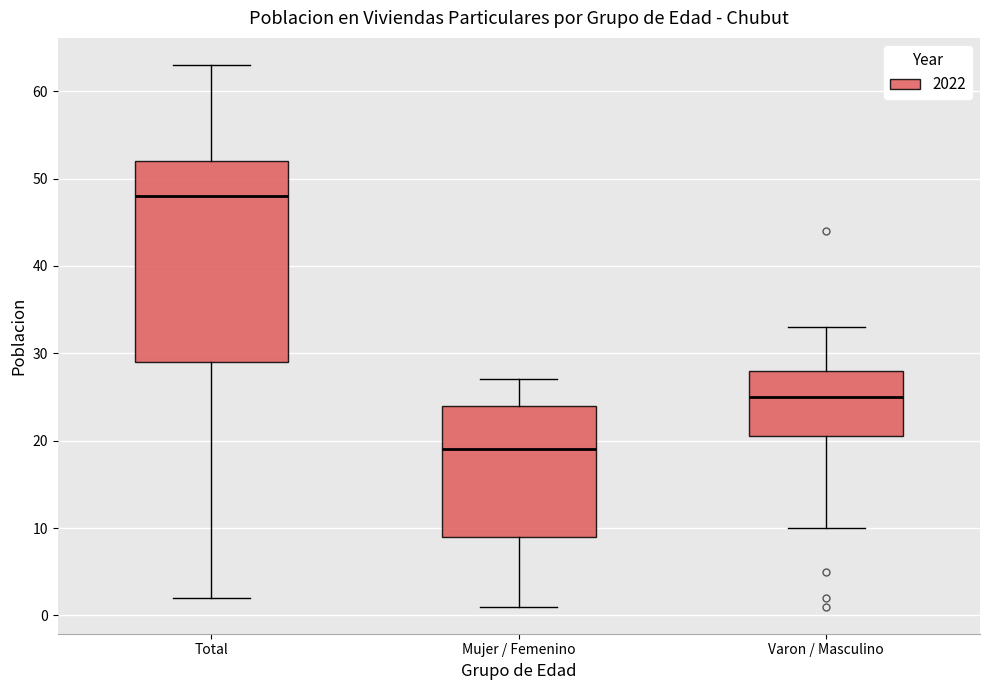

Where is the upper edge of the box for Varon / Masculino on the y-axis? The values are not printed on the chart, so give them approximately, as read against the axis.

28